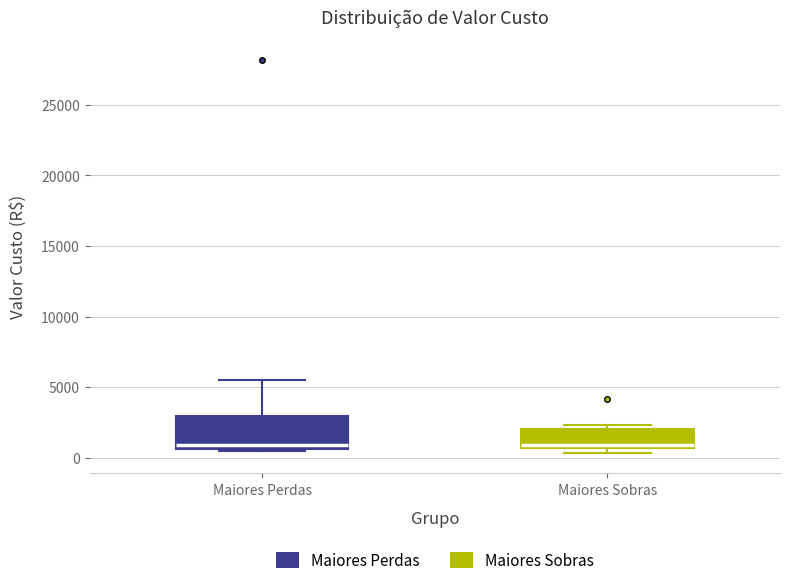

Reading left to right, read every box against the y-axis: the position of its median line, the range the box covers, and the ends of its whiskers. The values are not printed on the chart, so give them approximately, as read against the axis.

Maiores Perdas: median 1000, box 500 to 3000, whiskers 500 (just below the box's lower edge) to 5500
Maiores Sobras: median 1000, box 500 to 2000, whiskers 500 (just below the box's lower edge) to 2500